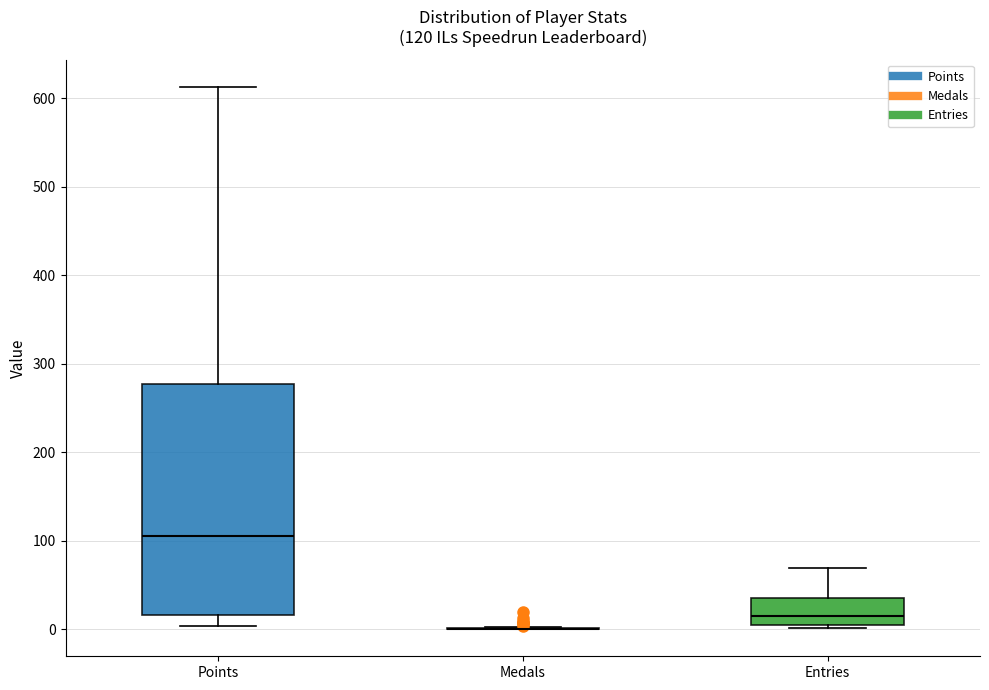

Comparing the boxes themselves (not the whiskers), which one is the tallest?

Points